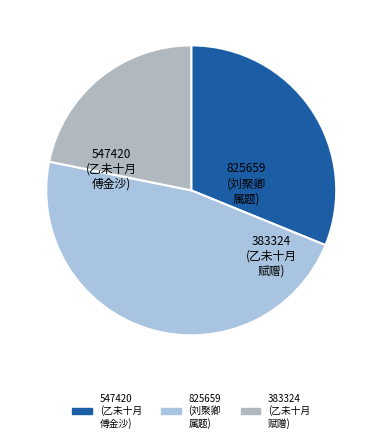

Which slice is the smallest?

乙未十月傅金沙侍御殷洗心舍人过访山中赋赠 (383324)